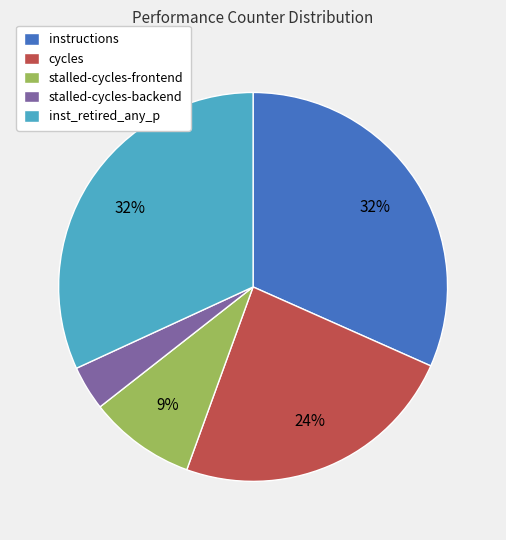

Approximately how many times larger is the value at inst_retired_any_p compared to instructions?

1.0